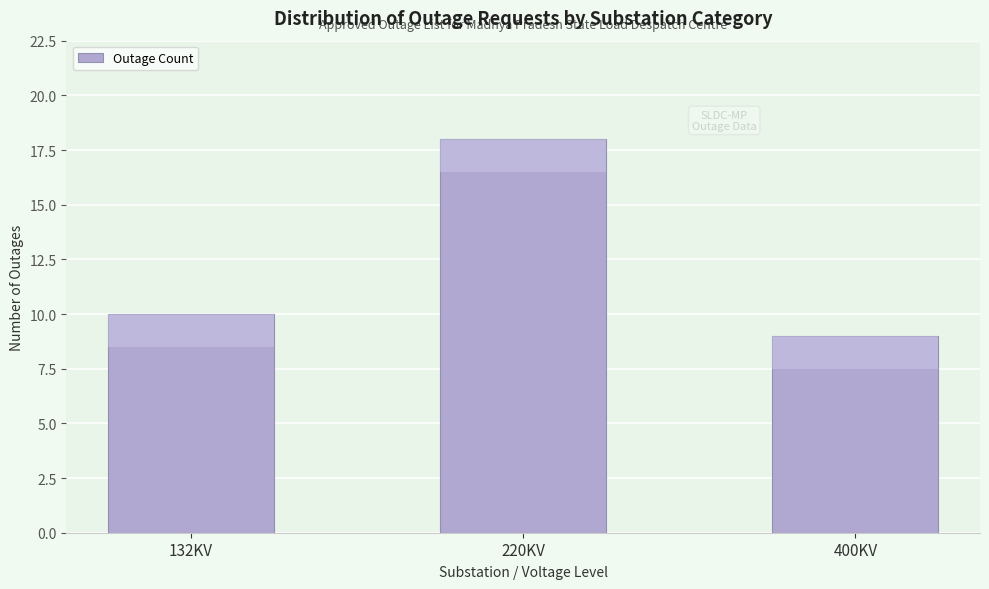

Reading left to right, transcribe all the data shown in this chart.

10	18	9